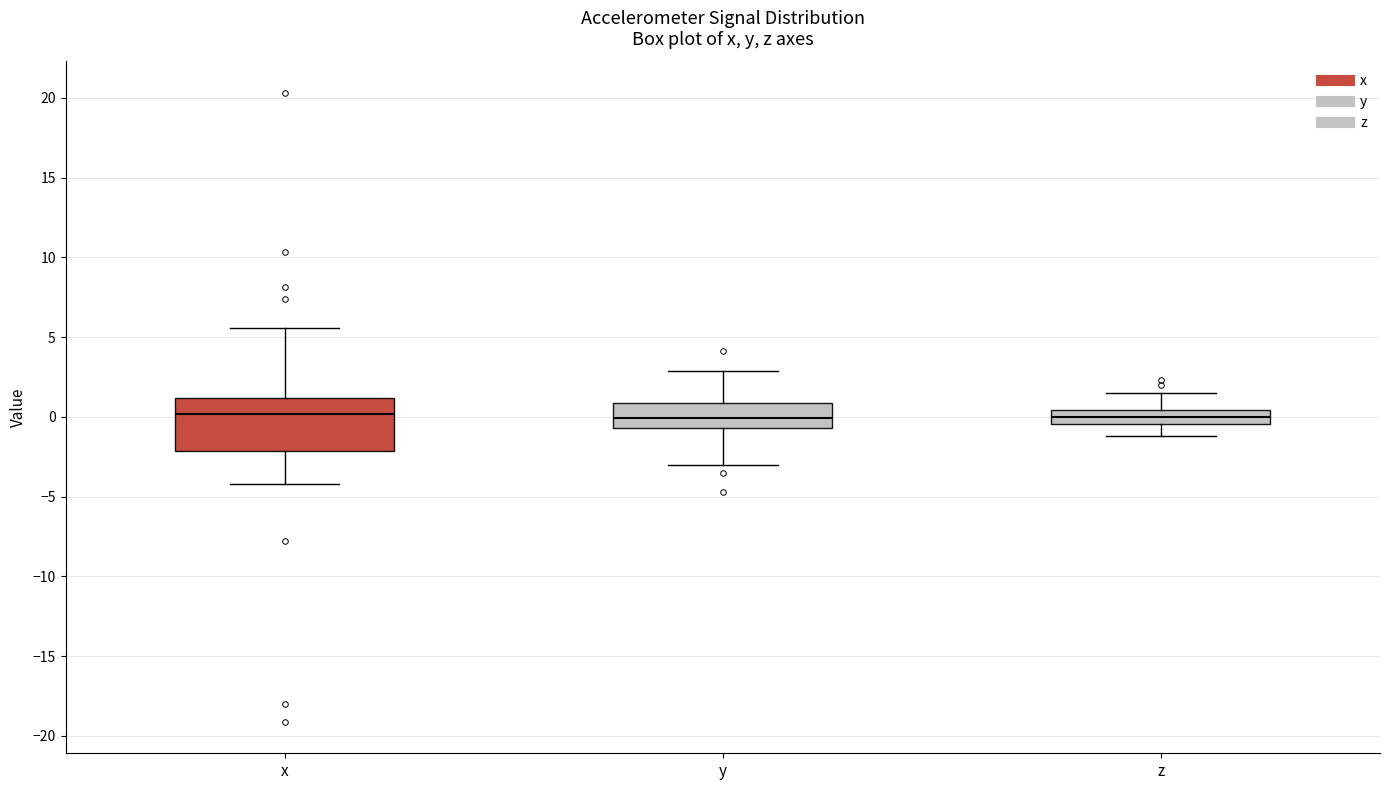

Where is the lower edge of the box for y on the y-axis? The values are not printed on the chart, so give them approximately, as read against the axis.

-0.5